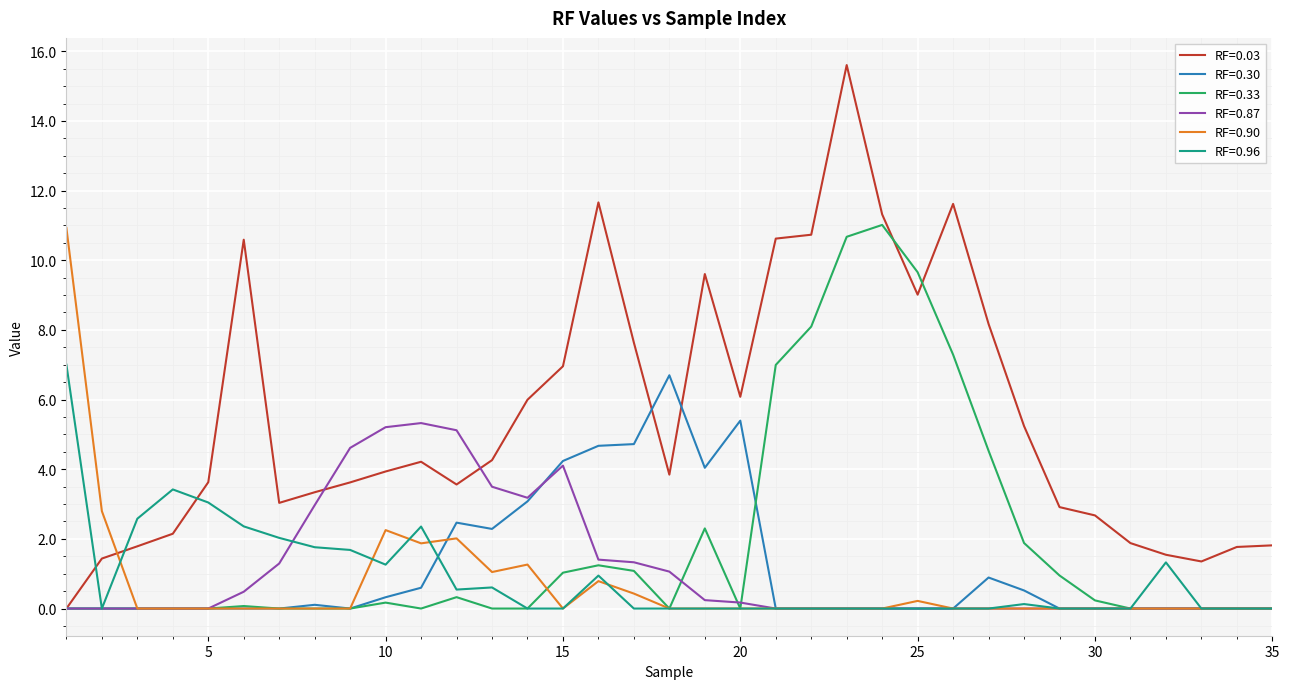

Which series has the largest range (max minus min)?

RF=0.03